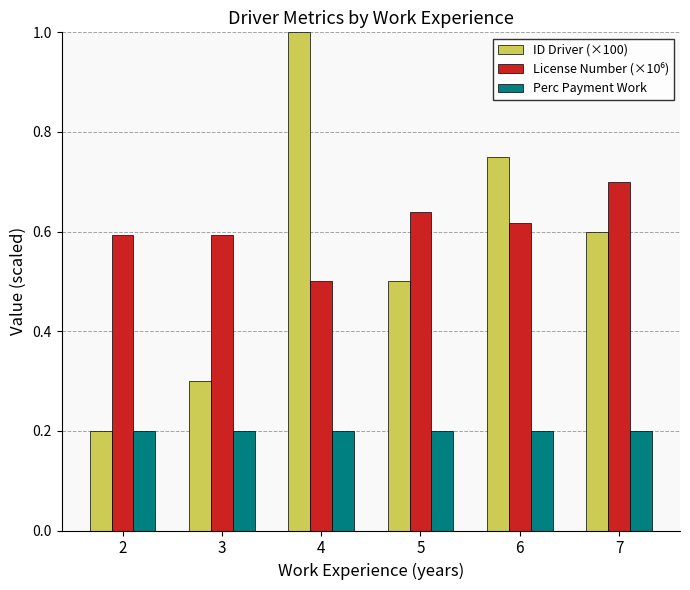

The Perc Payment Work series shows 0.3 at 2. True or false?

False